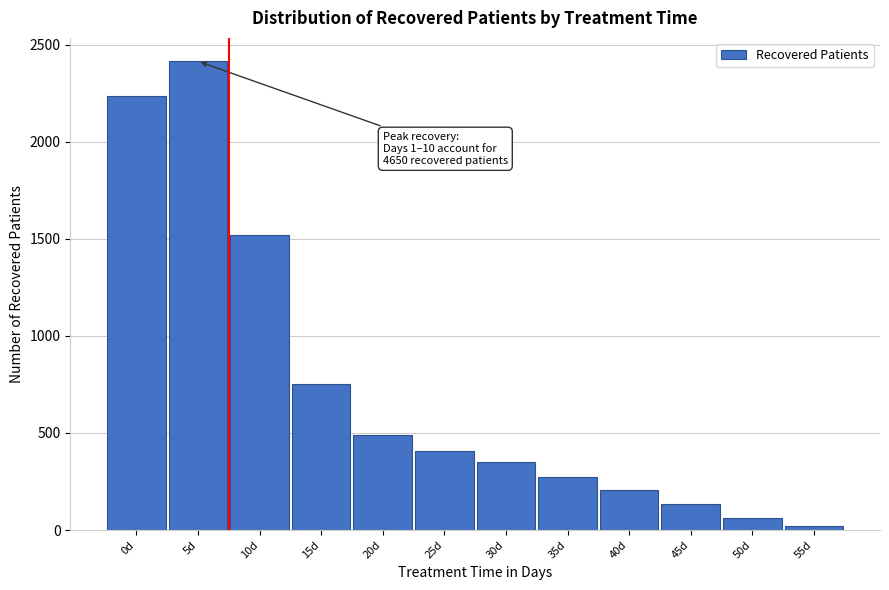

Reading right to left, what are all the values shown in this chart?

55d=20	50d=63	45d=134	40d=208	35d=274	30d=352	25d=408	20d=488	15d=753	10d=1522	5d=2414	0d=2236